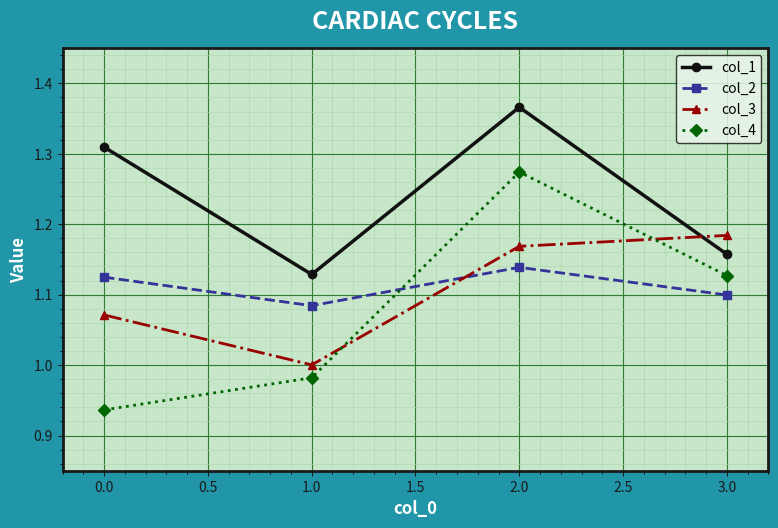

True or false: col_1 and col_4 intersect in this chart.

False